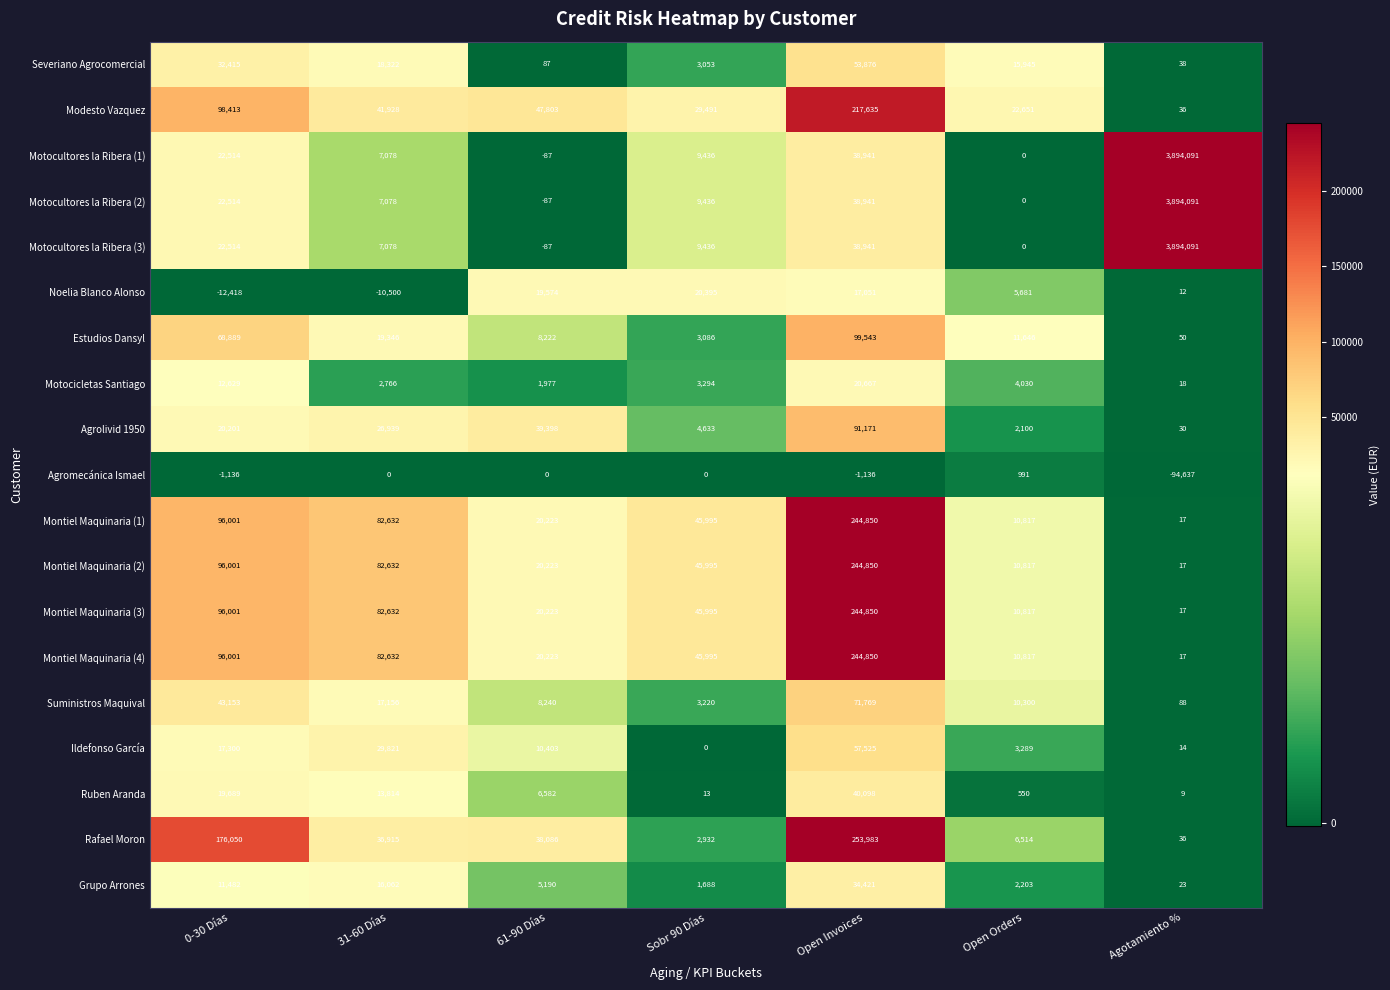

Which label corresponds to the smallest value in the chart?

Agotamiento %